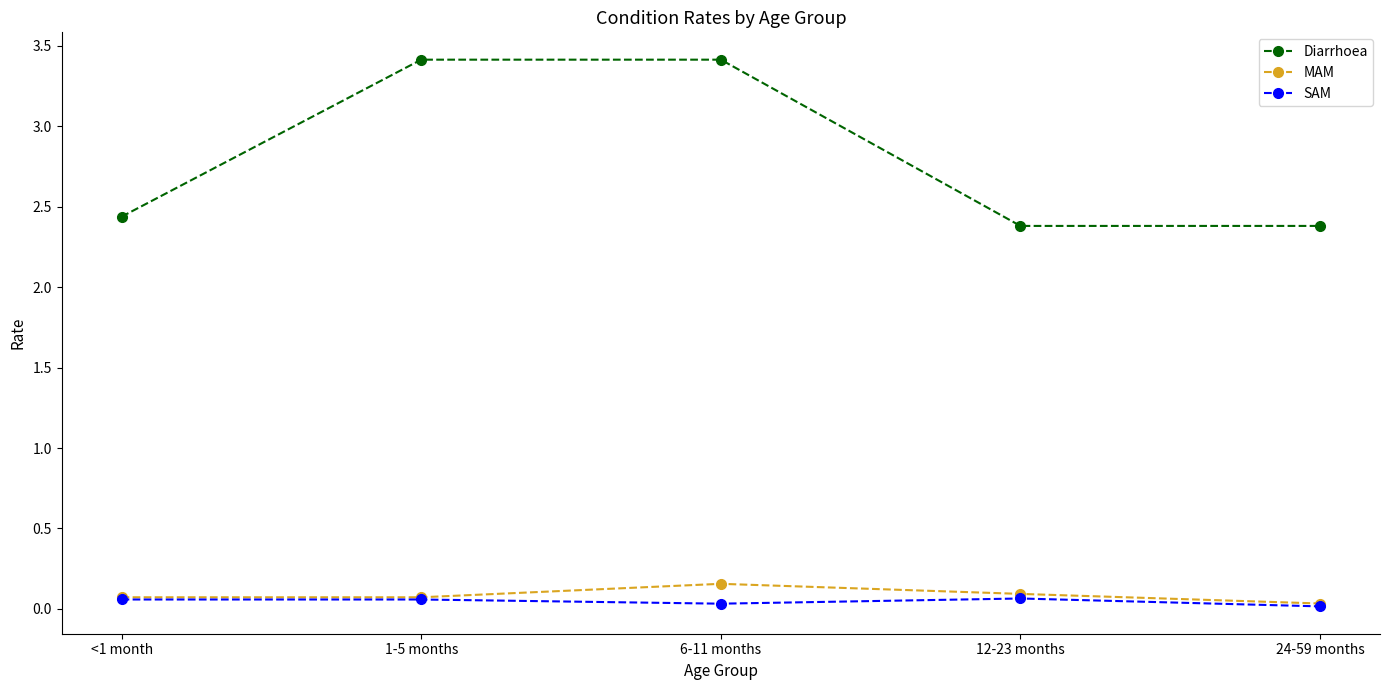

True or false: SAM and Diarrhoea intersect in this chart.

False